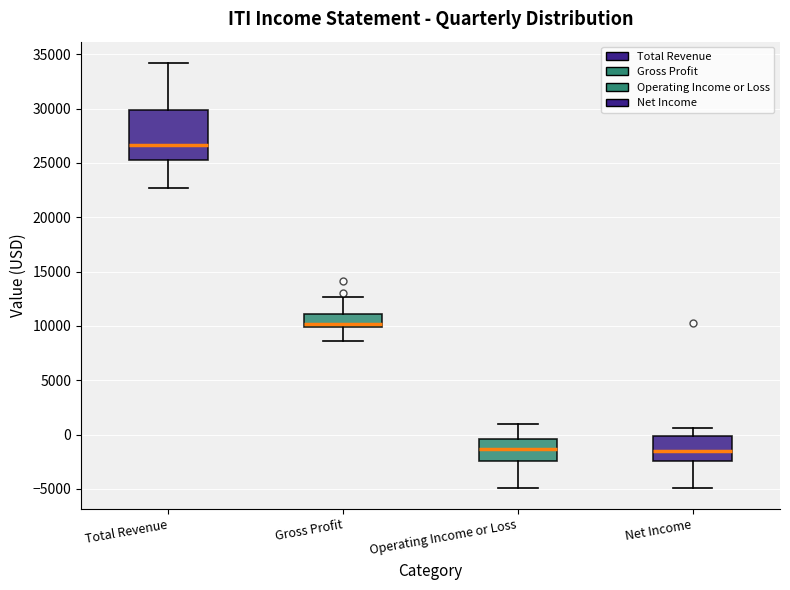

Reading left to right, transcribe this box plot: for each box, give where its median line is, the range the box spans, and where its two whiskers end, as read against the y-axis. The values are not printed on the chart, so give them approximately, as read against the axis.

Total Revenue: median 26500, box 25500 to 30000, whiskers 22500 to 34000
Gross Profit: median 10000 (just above the box's lower edge), box 10000 to 11000, whiskers 8500 to 12500
Operating Income or Loss: median -1500, box -2500 to -500, whiskers -5000 to 1000
Net Income: median -1500, box -2500 to 0, whiskers -5000 to 500